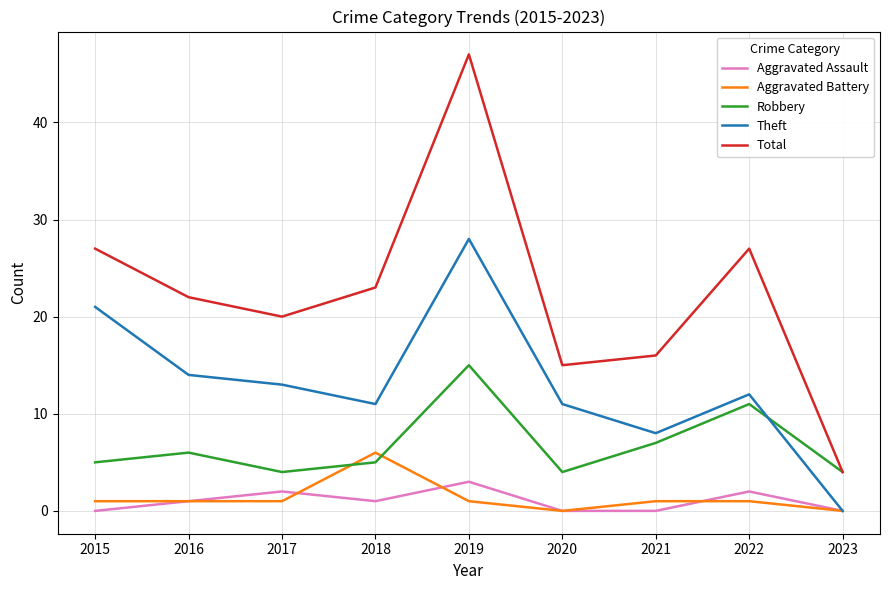

At which label does Aggravated Battery reach its peak?

2018